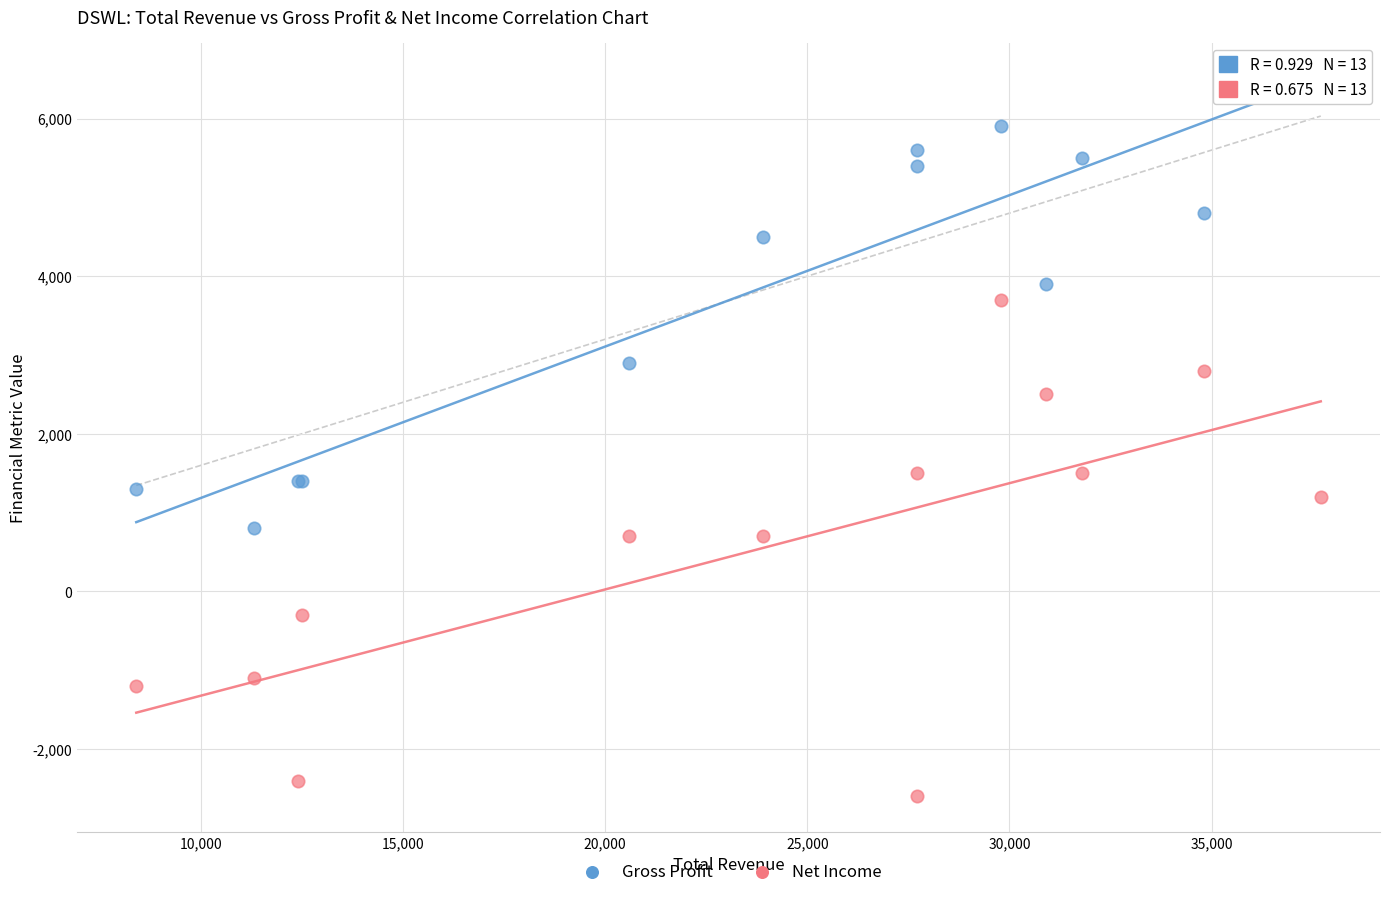

Which series reaches the minimum Y coordinate?

Net Income